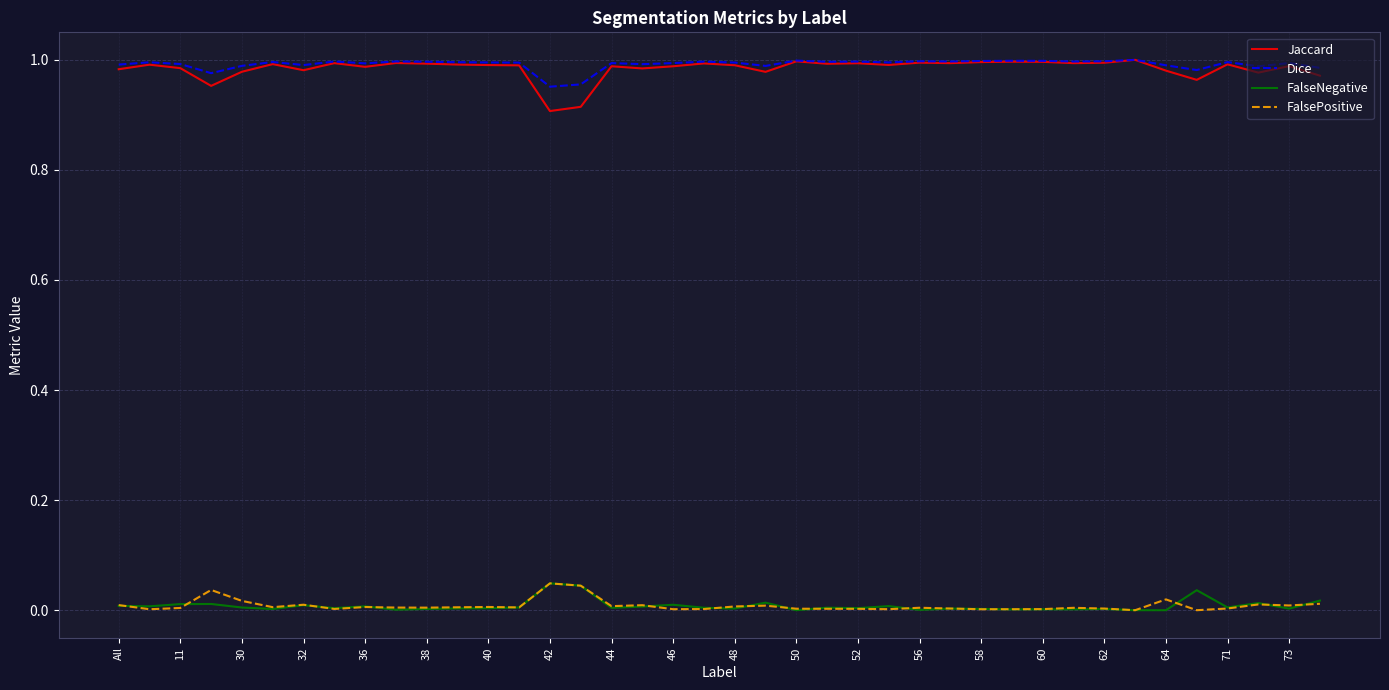

True or false: Jaccard and FalsePositive intersect in this chart.

False